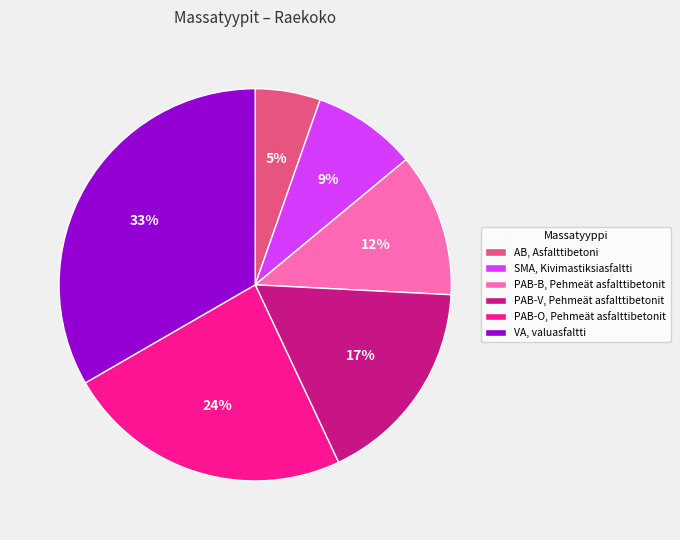

To the nearest percent, what percentage of the pie is SMA, Kivimastiksiasfaltti?

9%